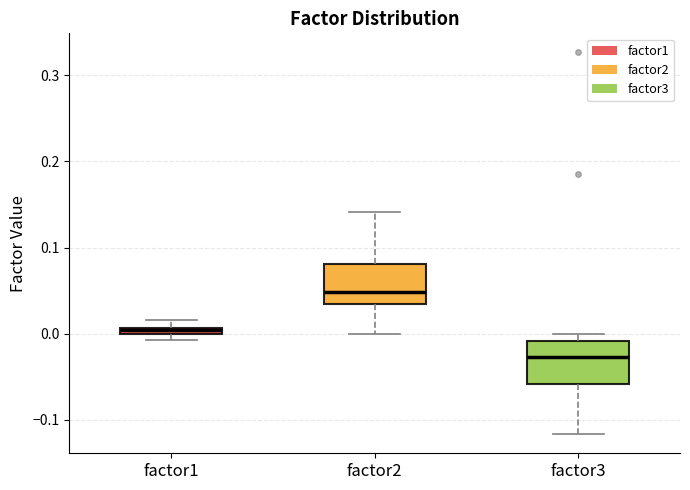

Which box has the lowest median line?

factor3